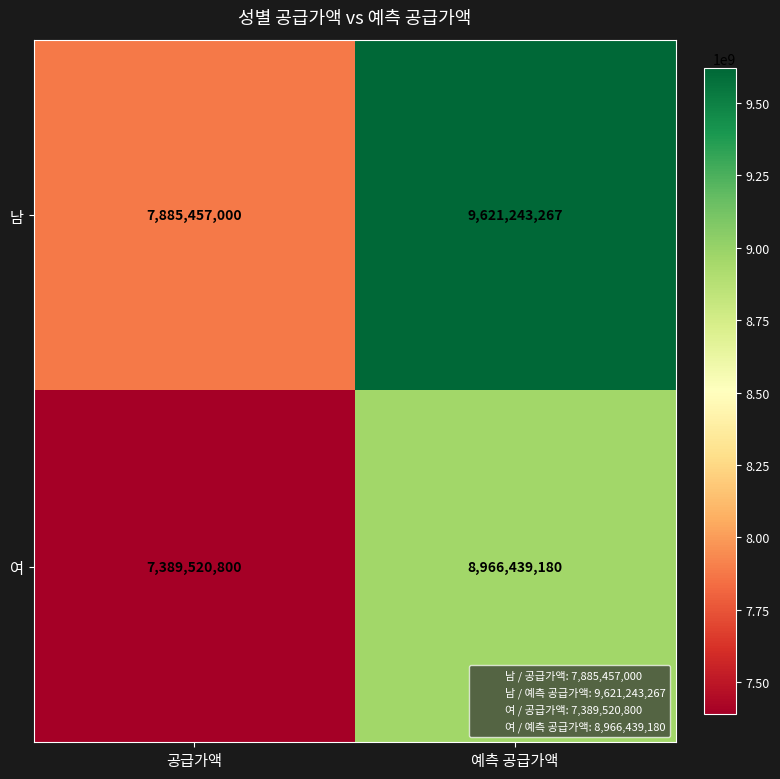

Reading left to right, list all the values displayed in this chart.

남: 공급가액=7885457000	예측 공급가액=9621243267
여: 공급가액=7389520800	예측 공급가액=8966439180